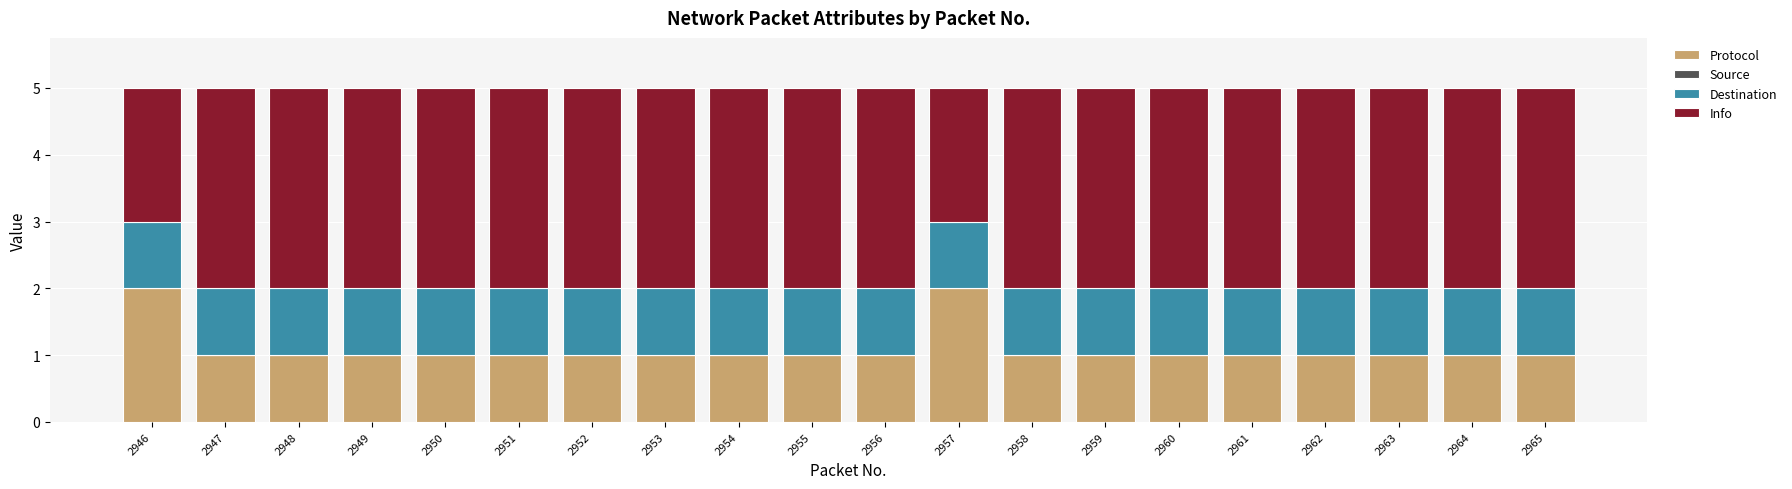

What is the sum of all Protocol values?

22